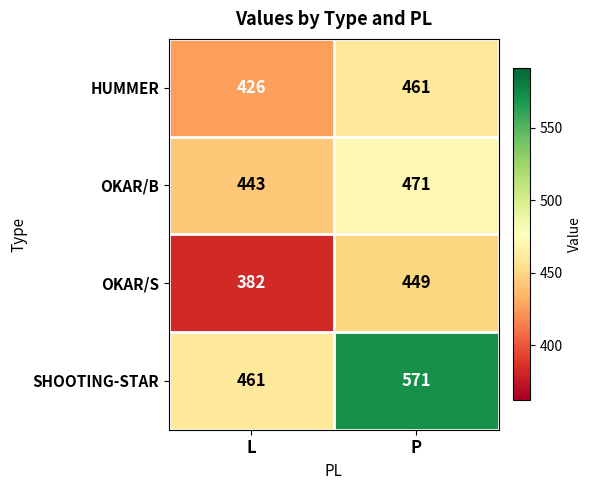

Between L and P, which series saw the biggest shift?

SHOOTING-STAR